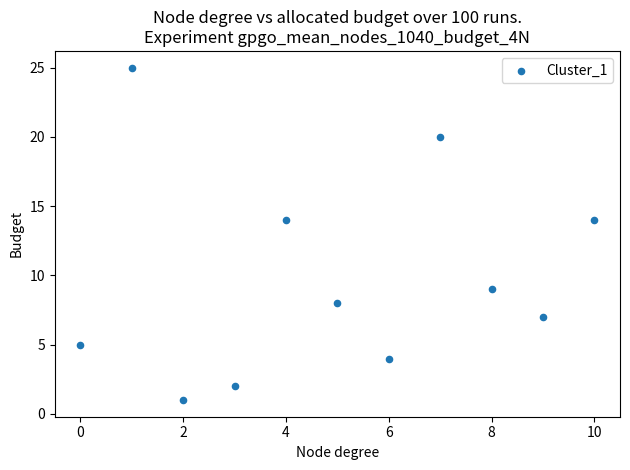

What is the range of Y values (max minus min)?

24